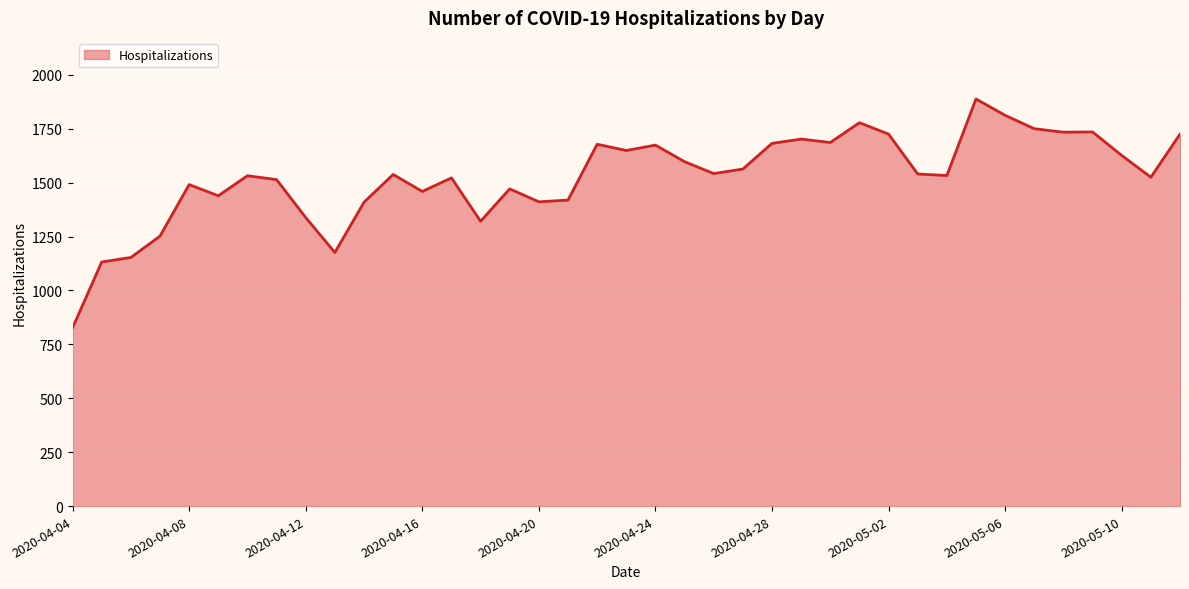

What is the maximum value shown in the chart?

1888